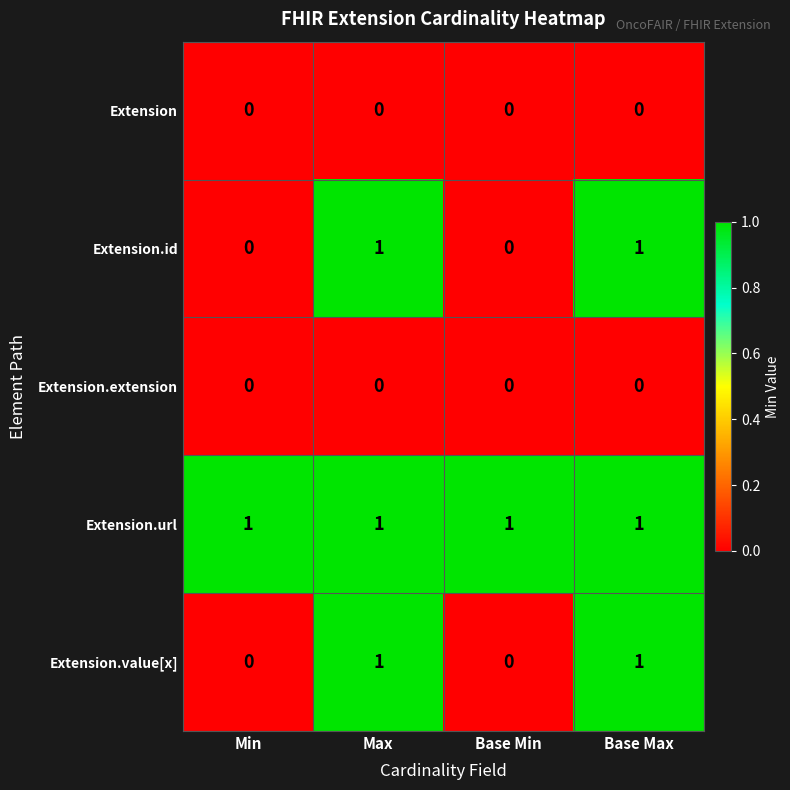

Which series has the largest total across all categories?

Extension.url